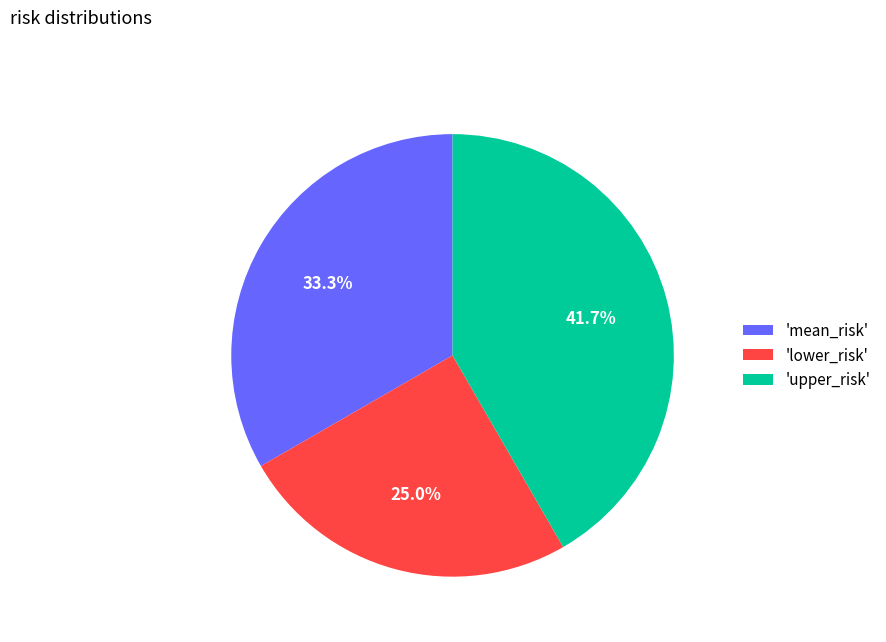

What is the smallest slice in the pie chart?

'lower_risk'